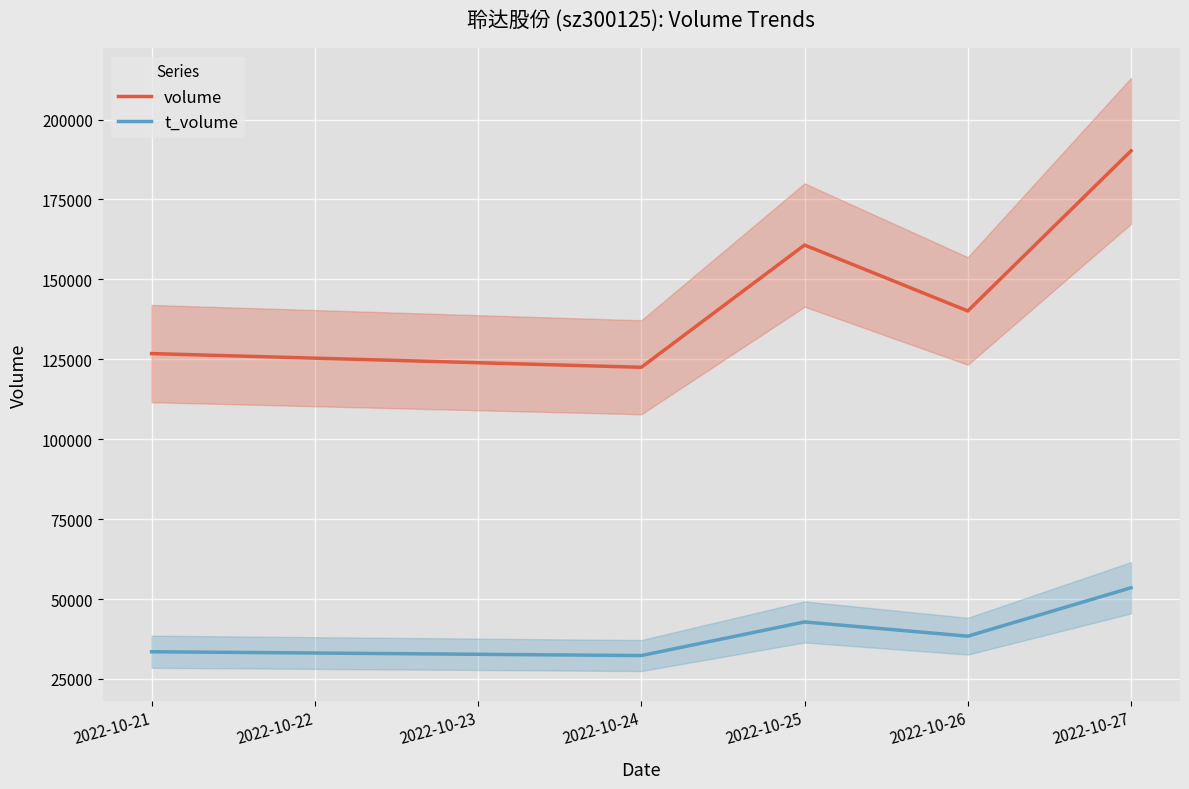

Which series has the largest range (max minus min)?

volume